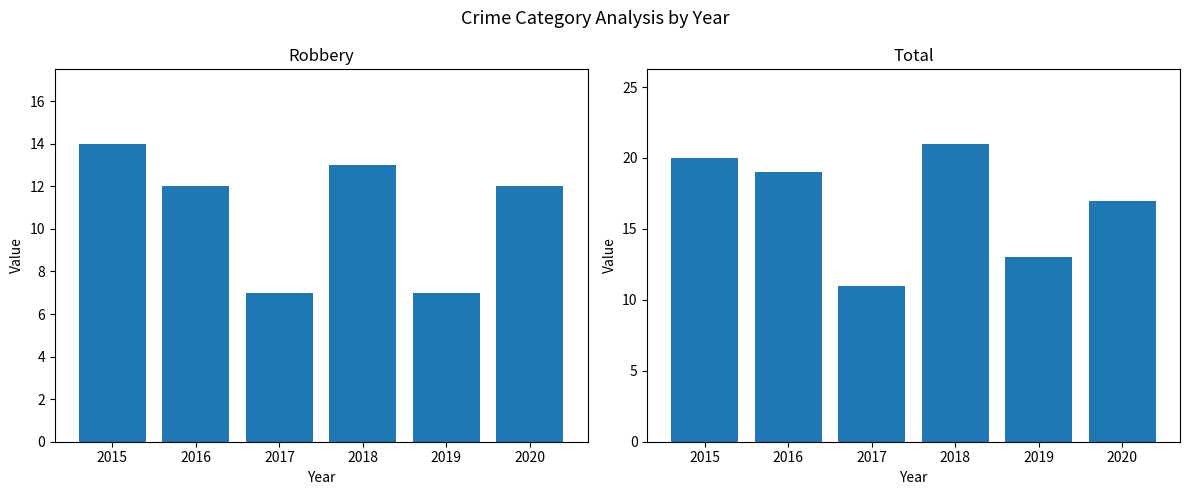

How many groups of bars are there?

6